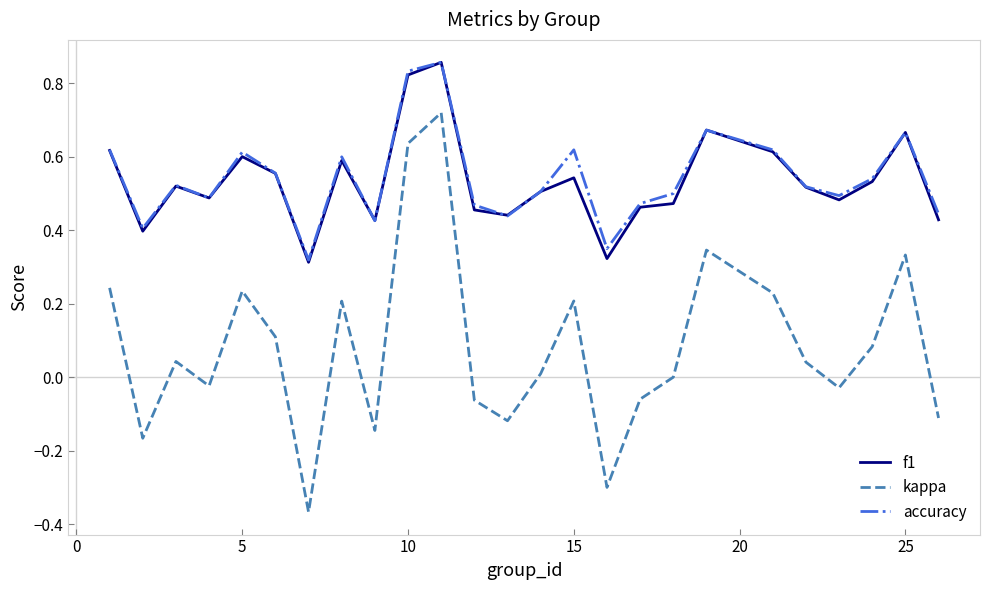

True or false: kappa and f1 intersect in this chart.

False